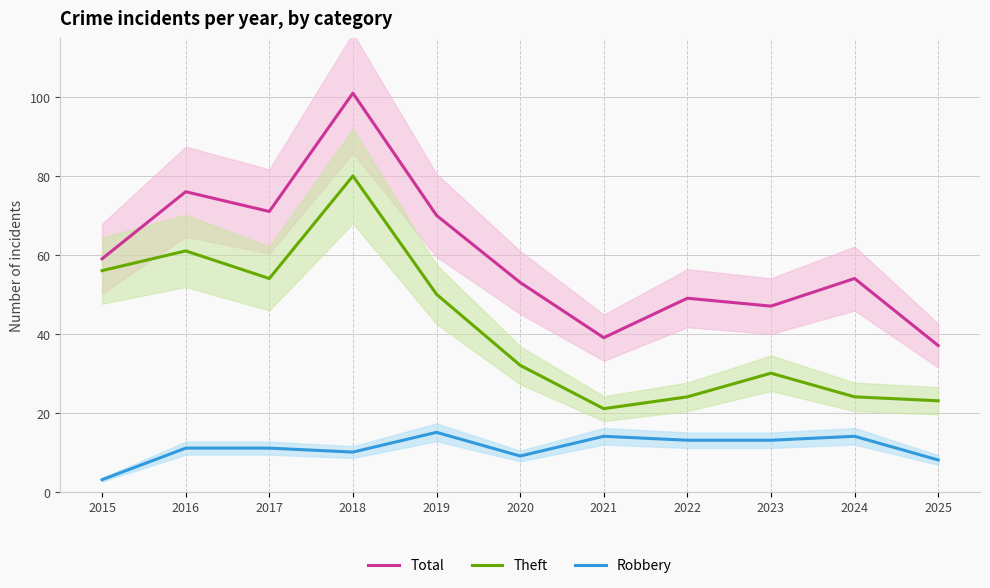

What is the value of the Total point at the 6th from the left?

53